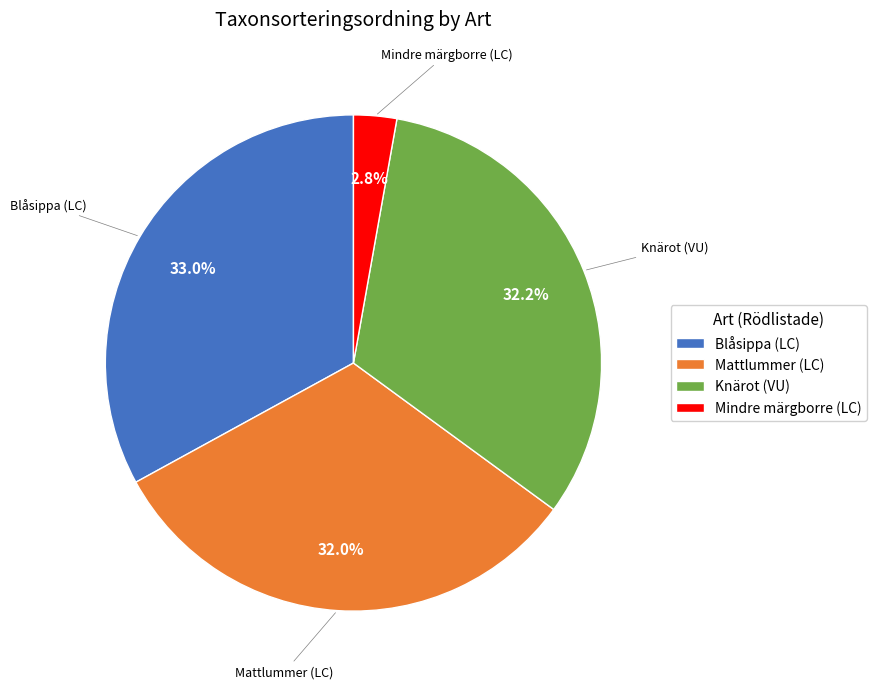

What is the smallest slice in the pie chart?

Mindre märgborre (LC)